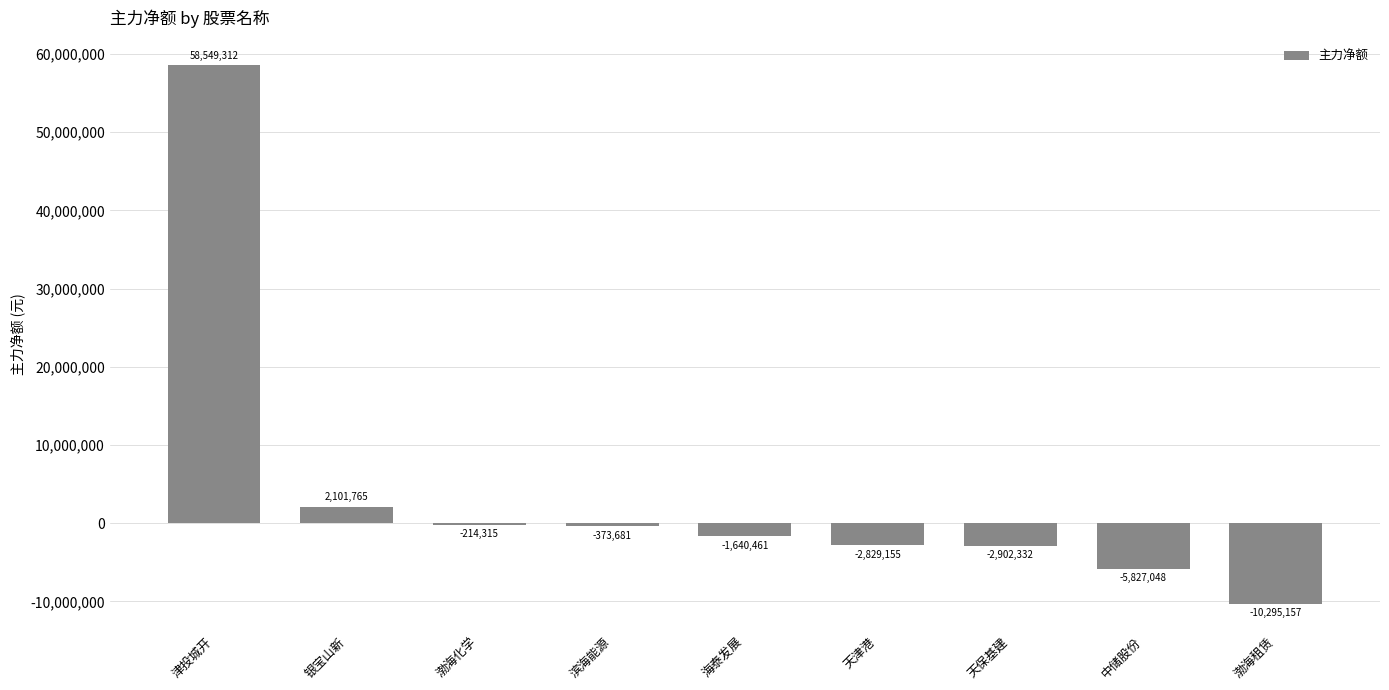

What is the change in value from 津投城开 to 海泰发展?

-60189773